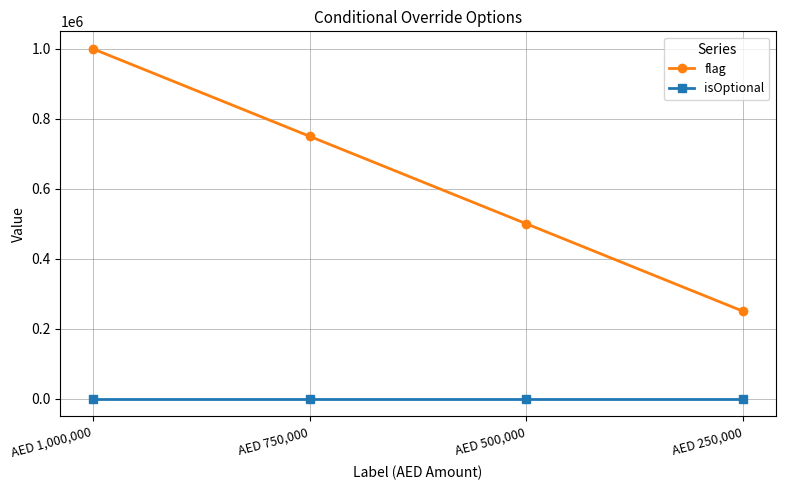

What is the difference between the flag values at AED 250,000 and AED 750,000?

500000